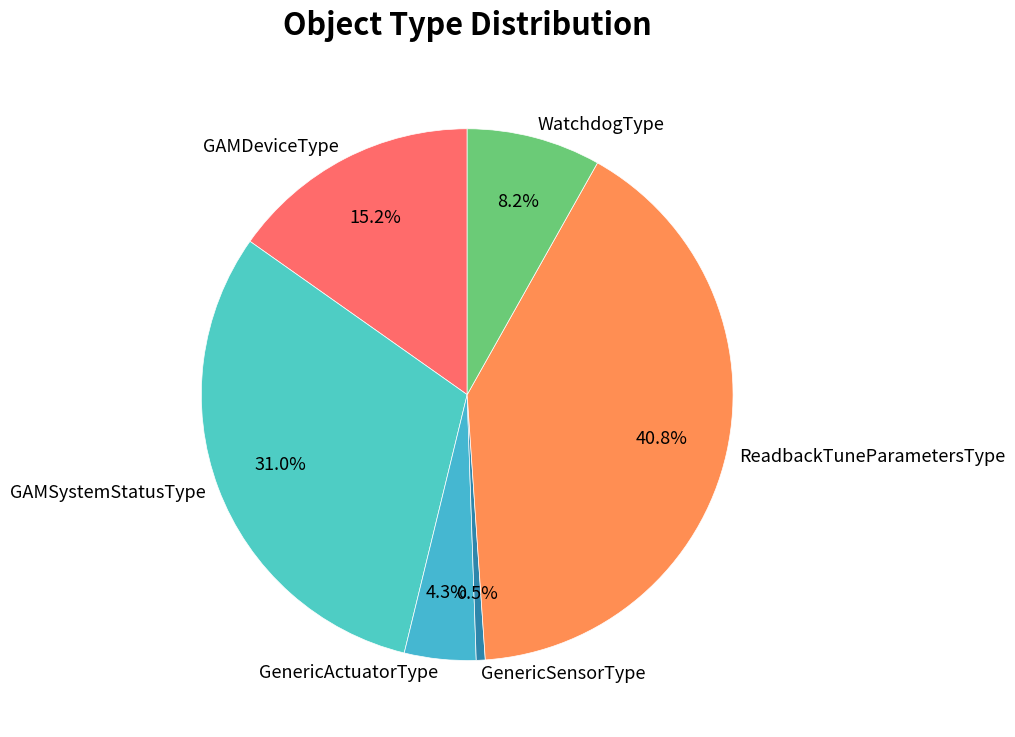

How many segments does this pie chart have?

6